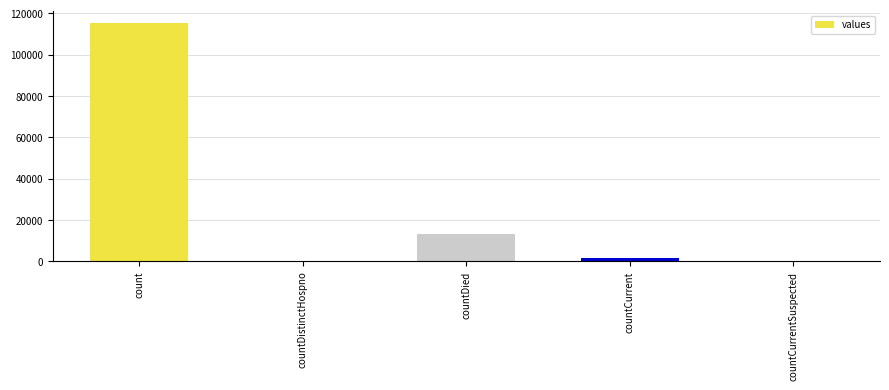

Reading left to right, transcribe all the data shown in this chart.

115379	0	13343	1383	0